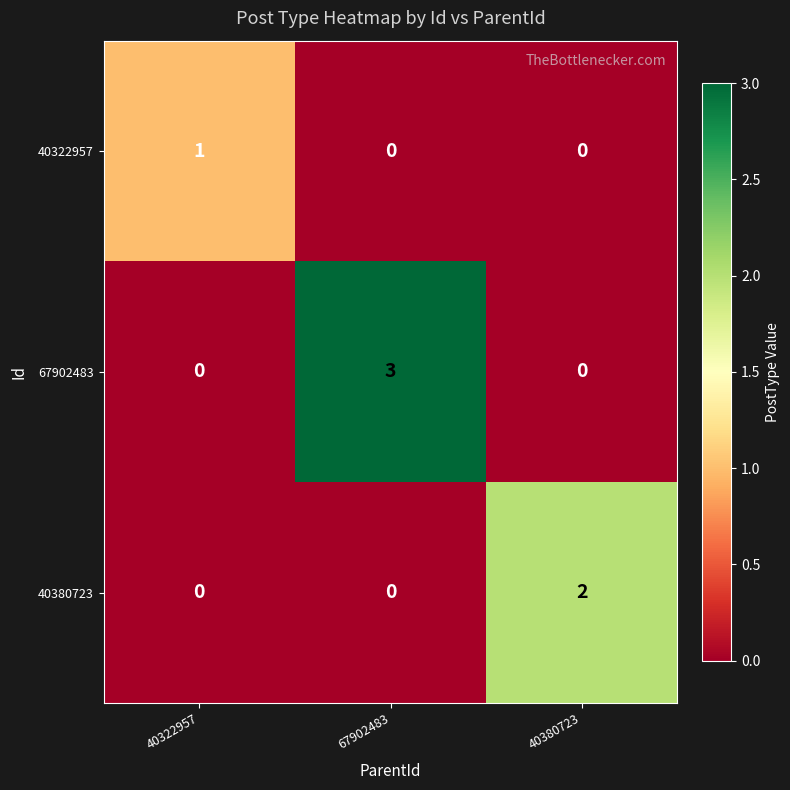

What is the maximum value shown in the chart?

3